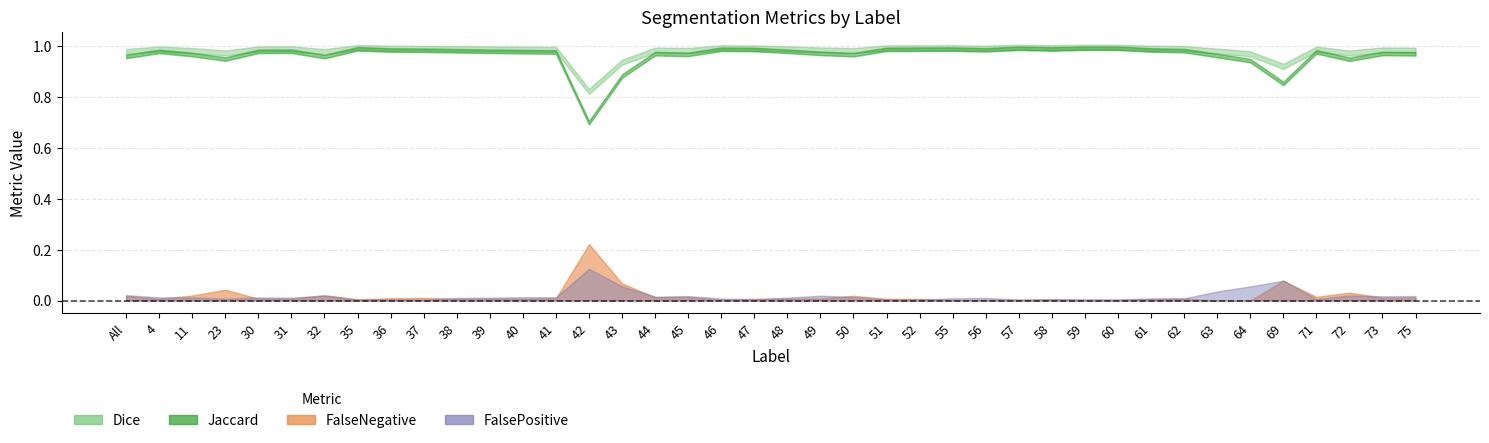

Which has a higher value, 35 or 43?

35